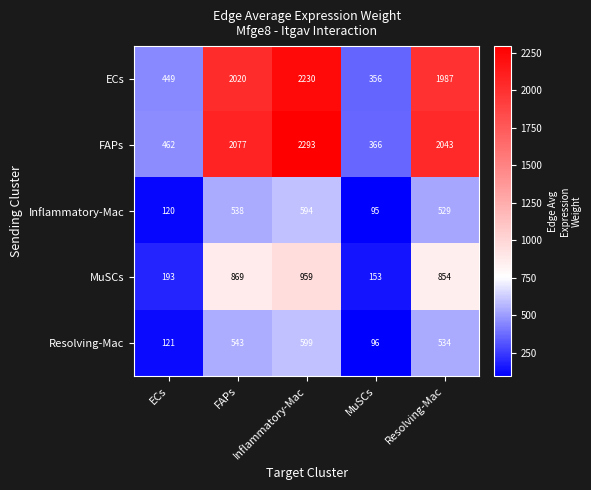

Between FAPs and Inflammatory-Mac, which series saw the biggest shift?

FAPs